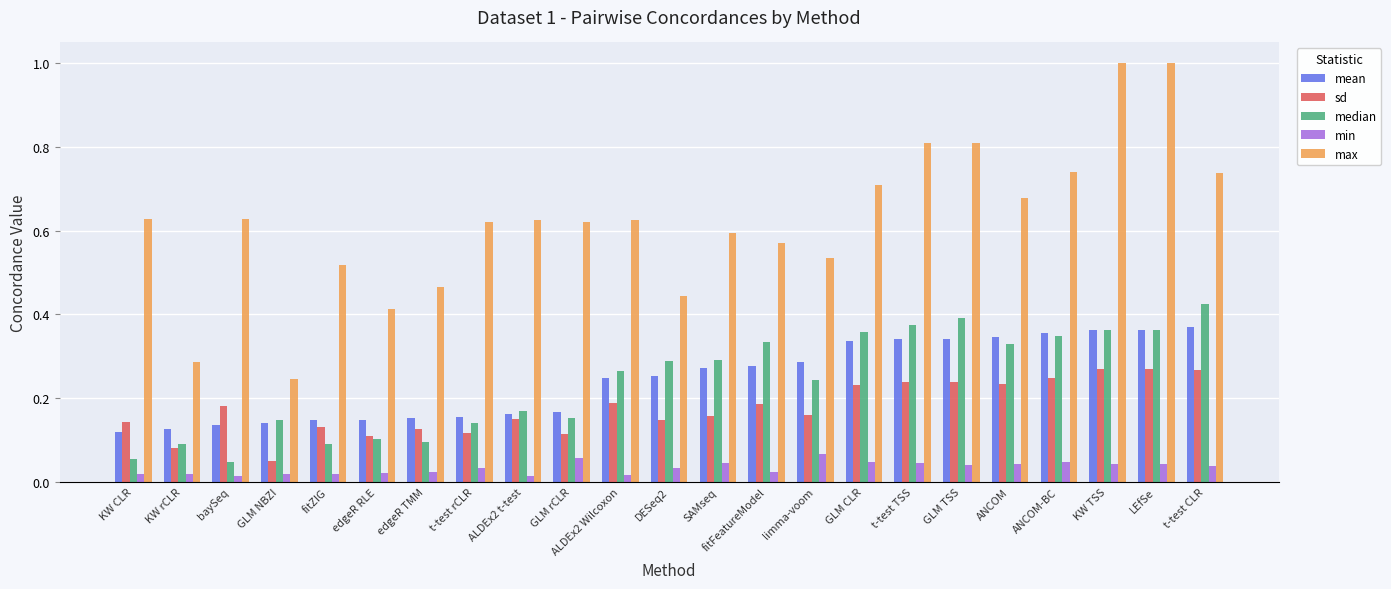

How many distinct data groups are displayed?

5